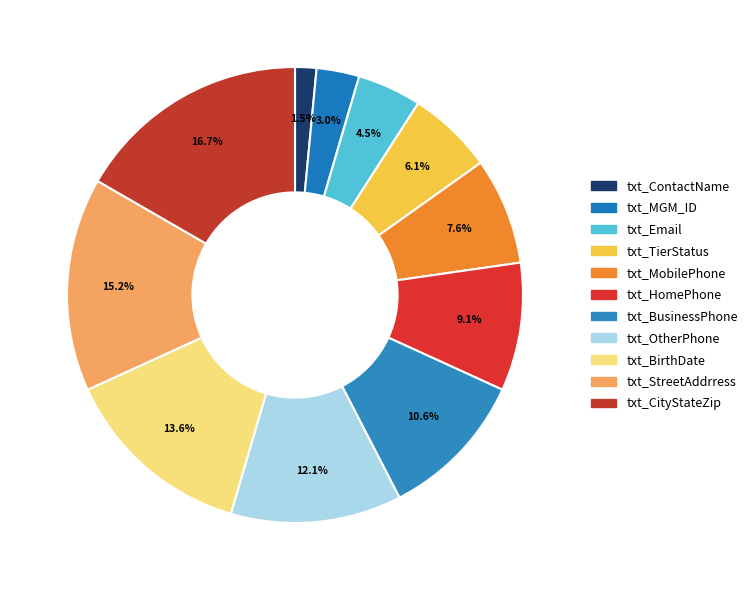

What percentage is the txt_MGM_ID slice, to the nearest percent?

3%